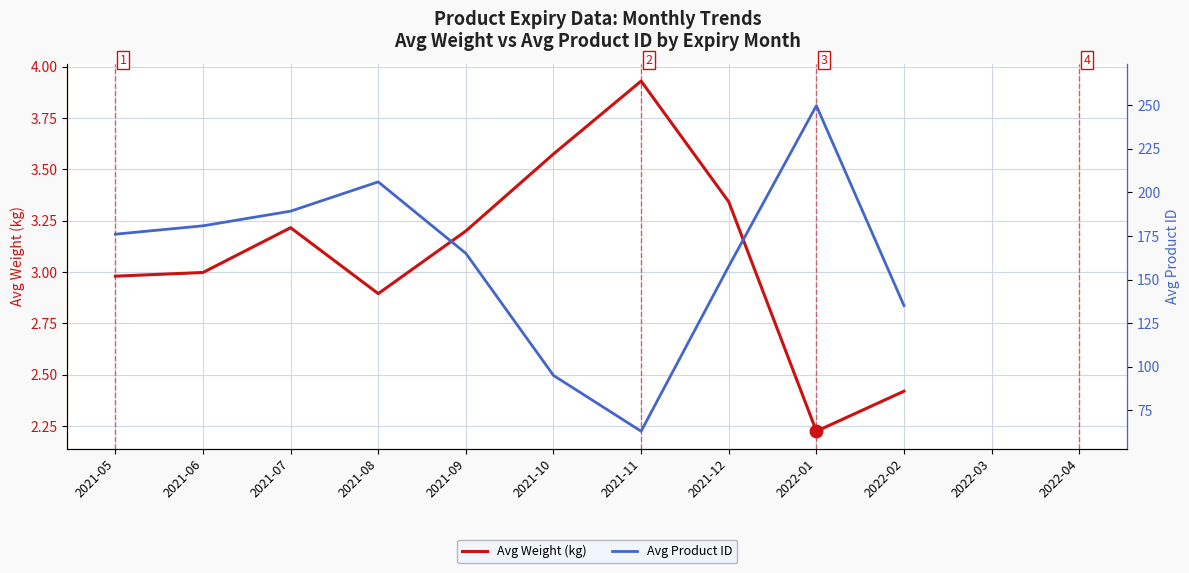

What is the smallest value displayed?

2.2